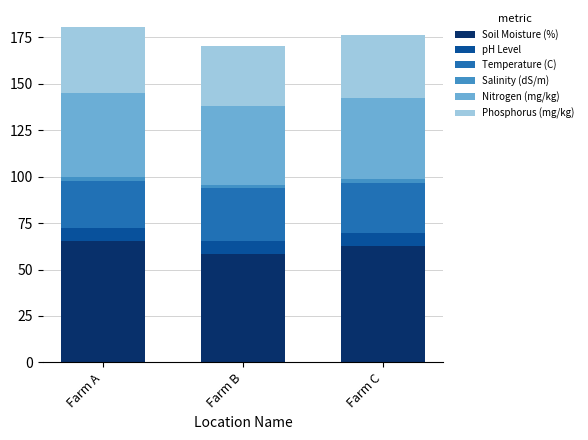

Reading left to right, transcribe the values for Soil Moisture (%).

65.5	58.2	62.8